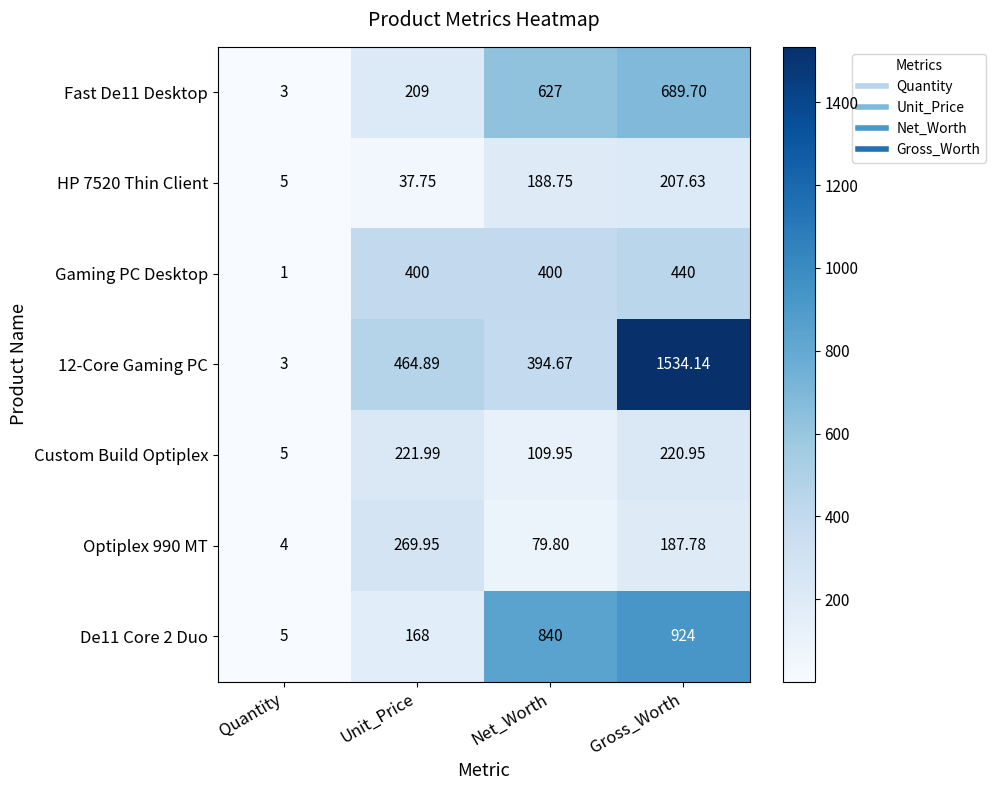

List the labels in order of Fast De11 Desktop value, largest first.

Gross_Worth, Net_Worth, Unit_Price, Quantity